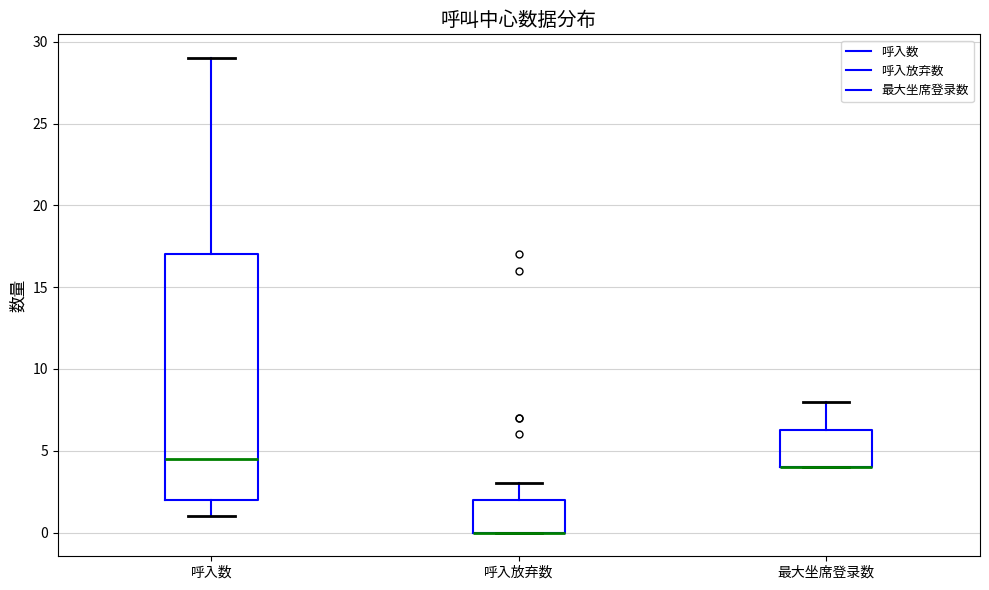

Reading left to right, transcribe this box plot: for each box, give where its median line is, the range the box spans, and where its two whiskers end, as read against the y-axis. The values are not printed on the chart, so give them approximately, as read against the axis.

呼入数: median 4.5, box 2.0 to 17.0, whiskers 1.0 to 29.0
呼入放弃数: median 0.0 (drawn on the box's lower edge), box 0.0 to 2.0, whiskers 0.0 to 3.0
最大坐席登录数: median 4.0 (drawn on the box's lower edge), box 4.0 to 6.5, whiskers 4.0 to 8.0